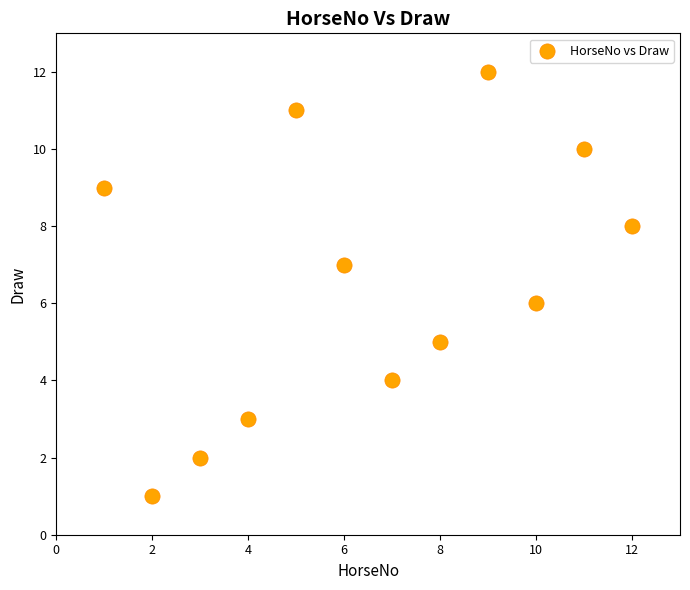

What is the average X value?

6